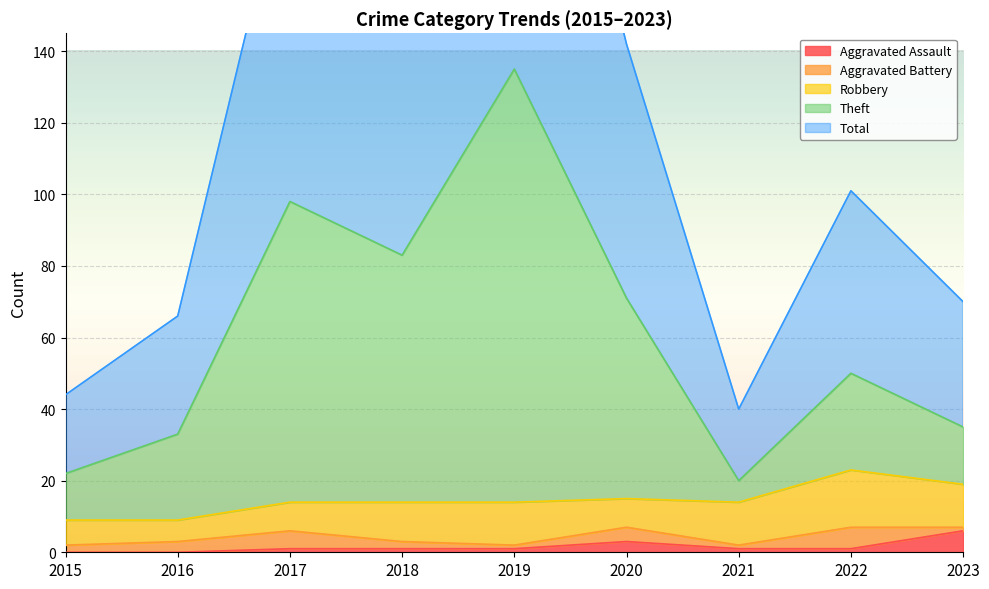

Is it true that Aggravated Assault equals 1 at 2018?

True